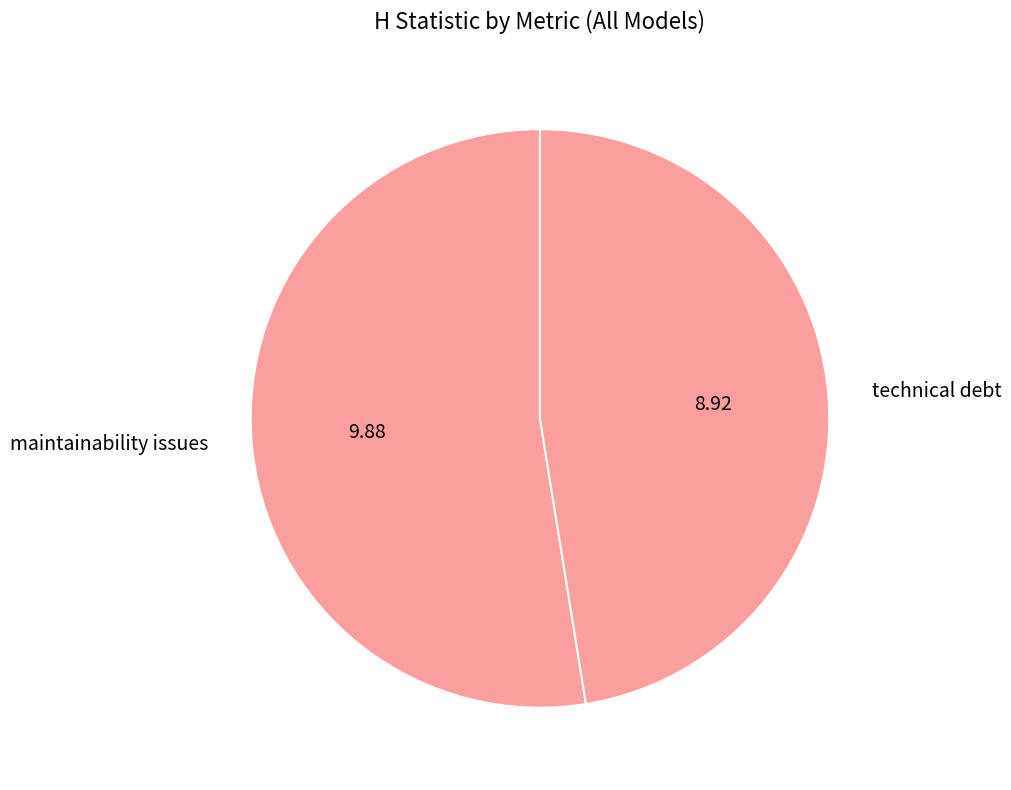

What is the ratio of the value at technical debt to the value at maintainability issues?

0.9